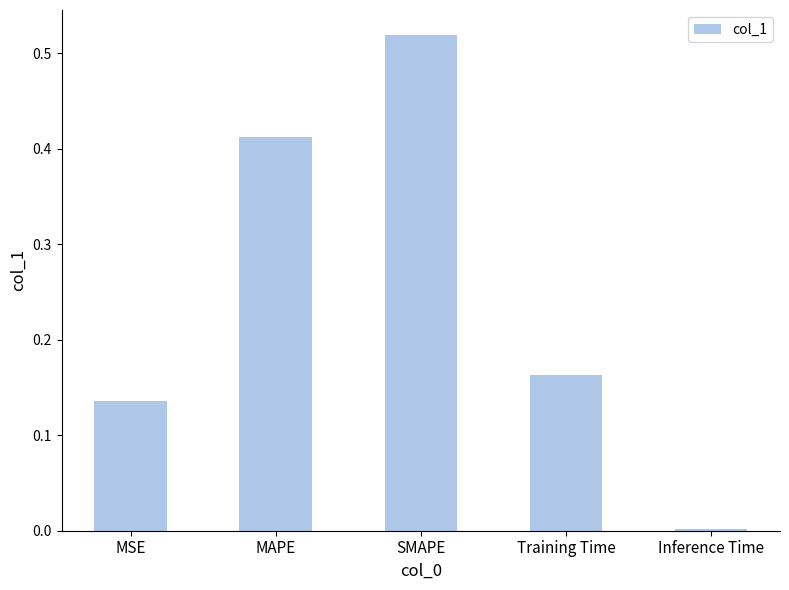

Between SMAPE and Training Time, which is larger?

SMAPE